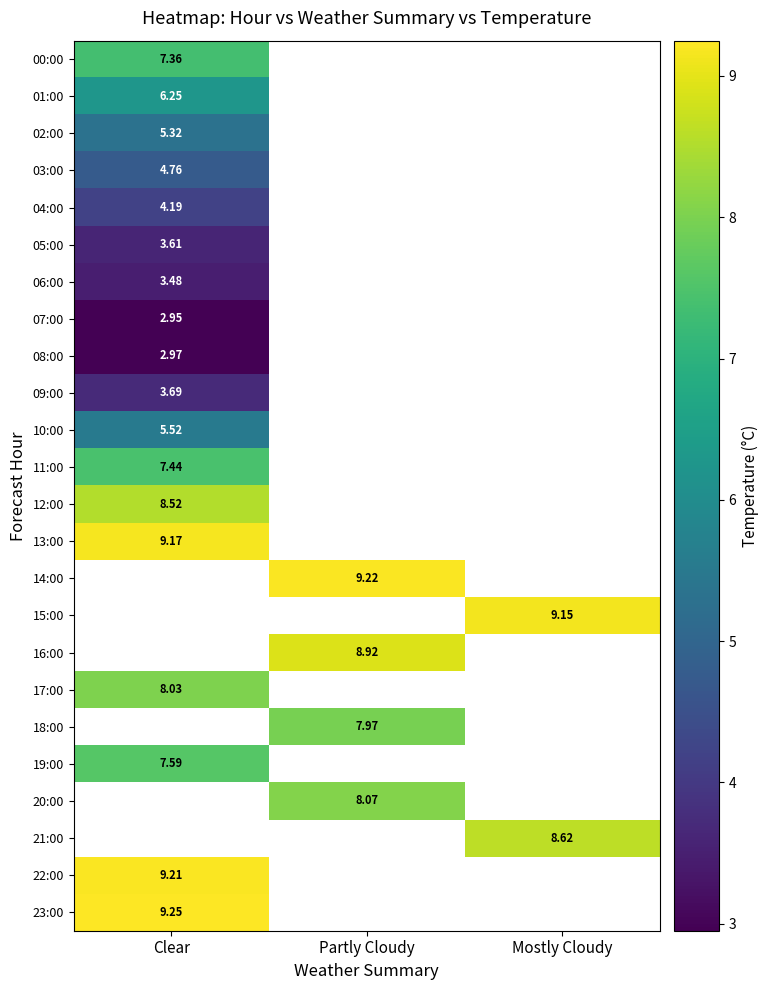

What is the highest value of the 01:00 series?

6.2